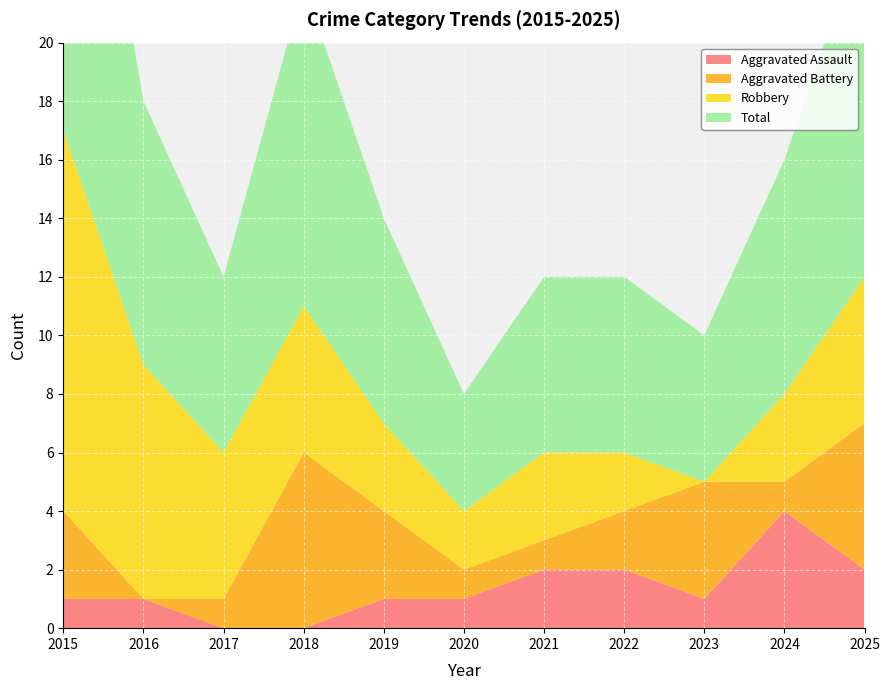

Reading left to right, transcribe all the data shown in this chart.

Aggravated Assault: 1	1	0	0	1	1	2	2	1	4	2
Aggravated Battery: 3	0	1	6	3	1	1	2	4	1	5
Robbery: 13	8	5	5	3	2	3	2	0	3	5
Total: 17	9	6	11	7	4	6	6	5	8	12